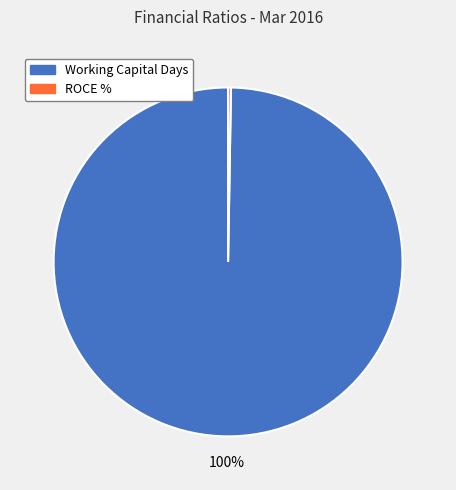

Does any single category account for the majority?

Yes